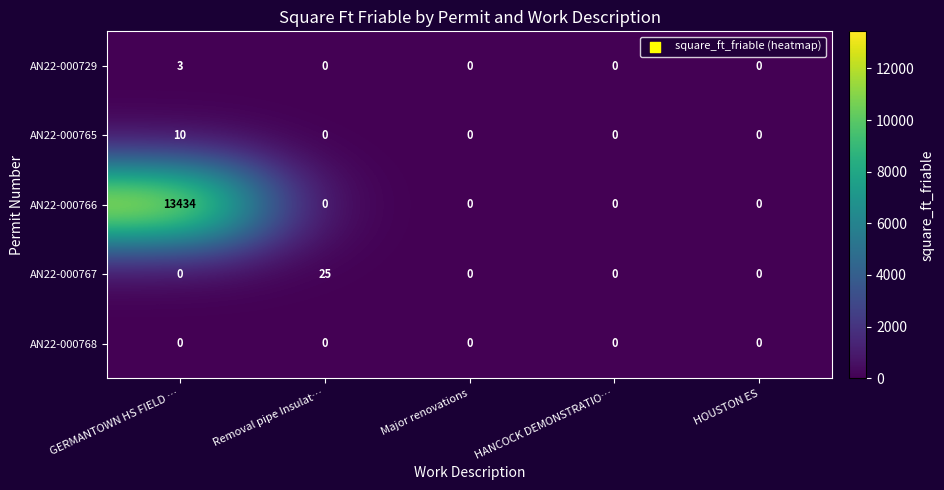

At how many categories does at least one series exceed 1491?

1